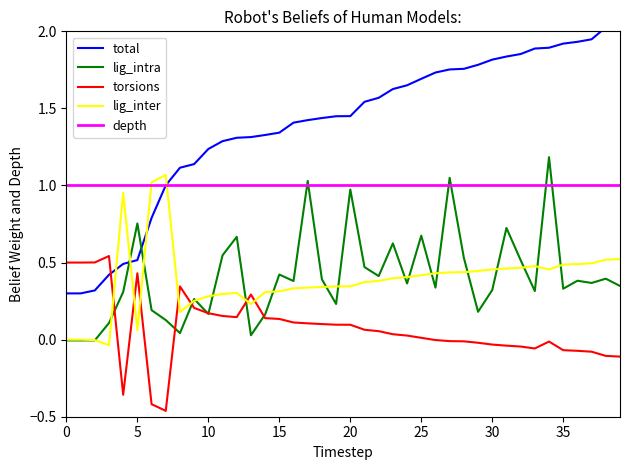

After their last crossing, which series has the higher values: lig_inter or lig_intra?

lig_inter